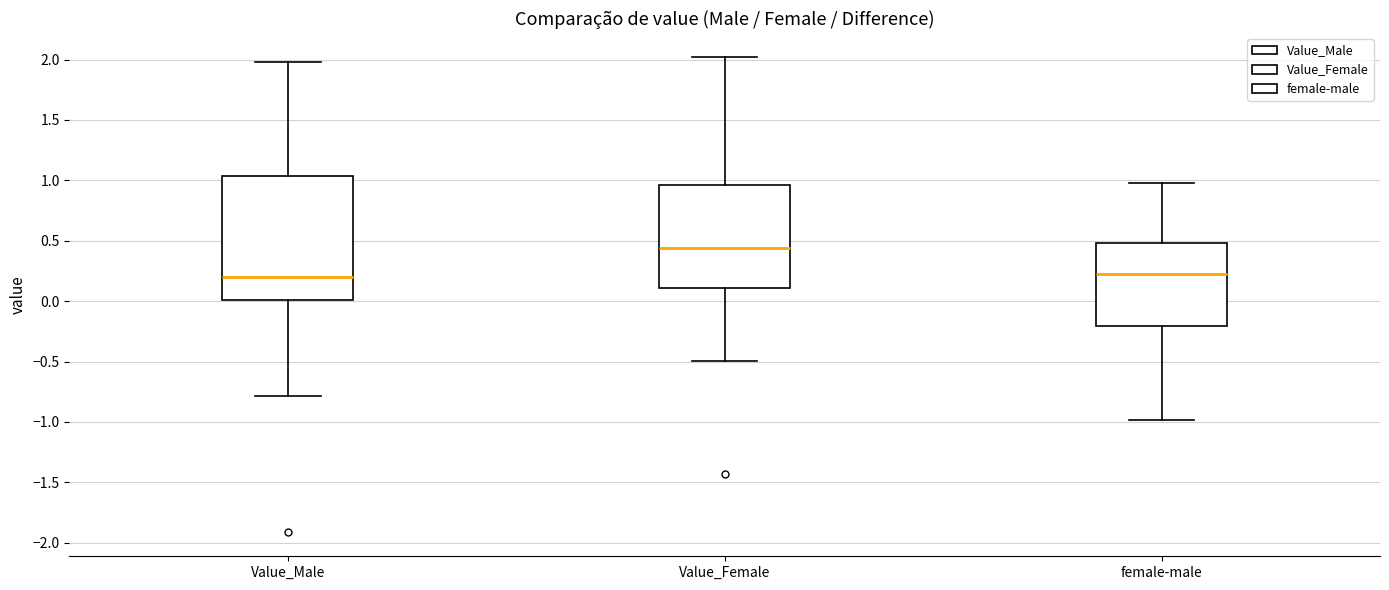

Comparing the boxes themselves (not the whiskers), which one is the tallest?

Value_Male